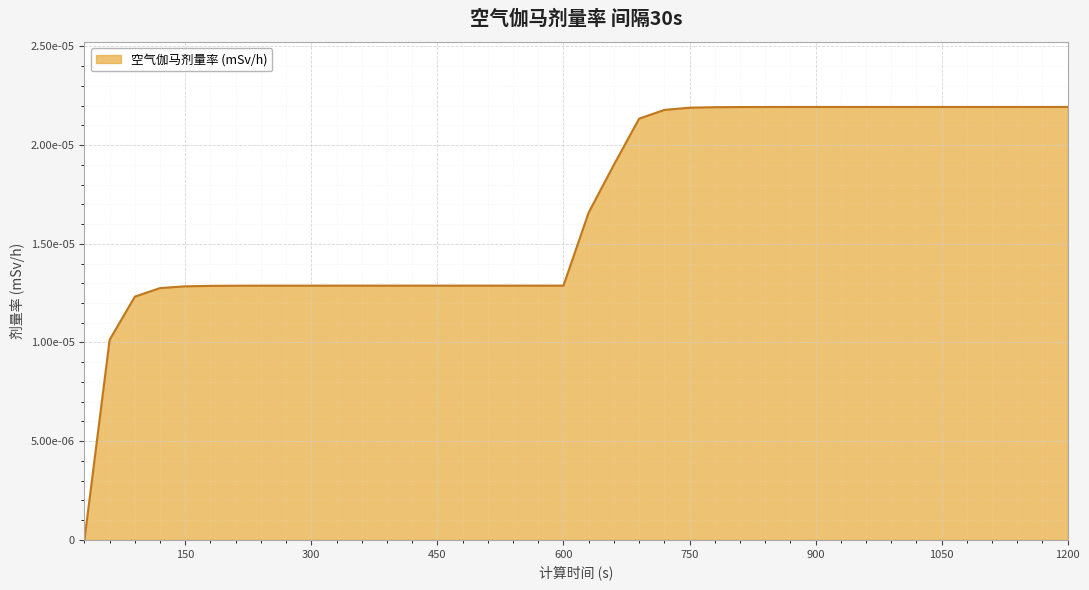

How many values are between 0 and 1?

40